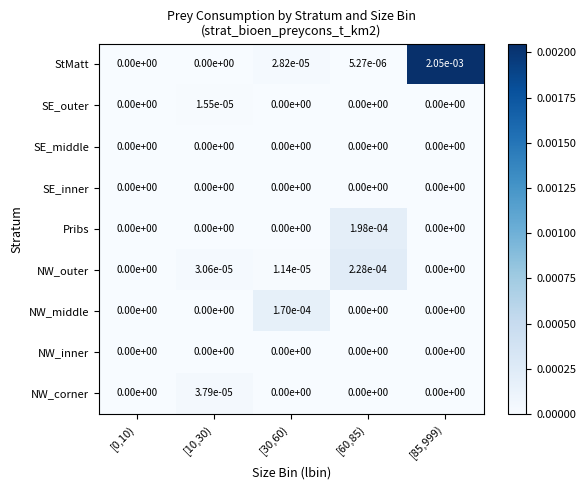

Which series has the largest total across all categories?

StMatt